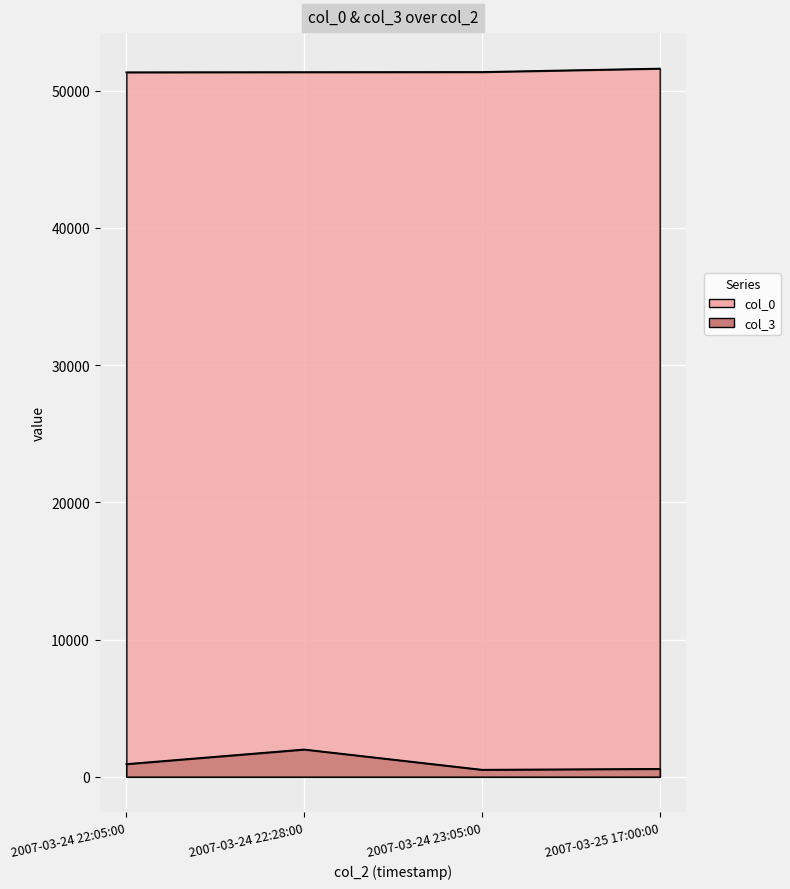

Between 2007-03-24 22:28:00 and 2007-03-25 17:00:00, which series saw the biggest shift?

col_3